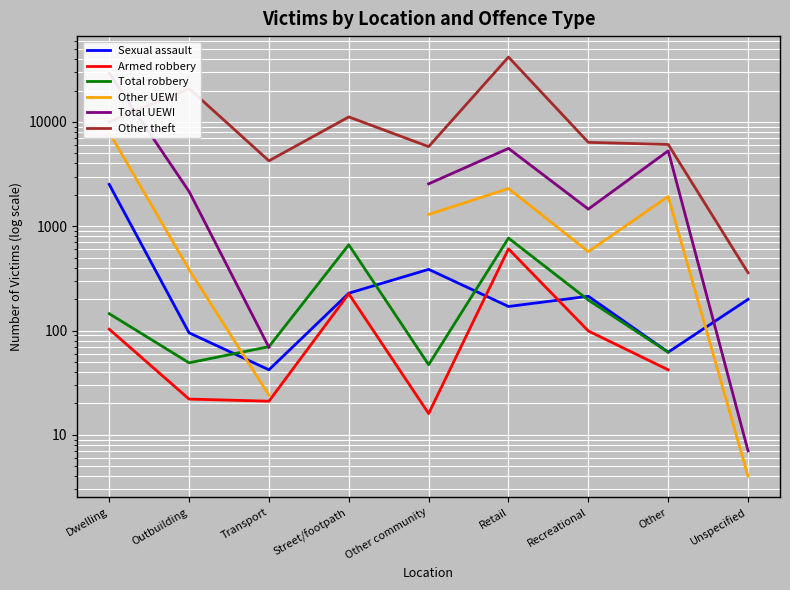

What is the label of the 3rd point from the right?

Recreational